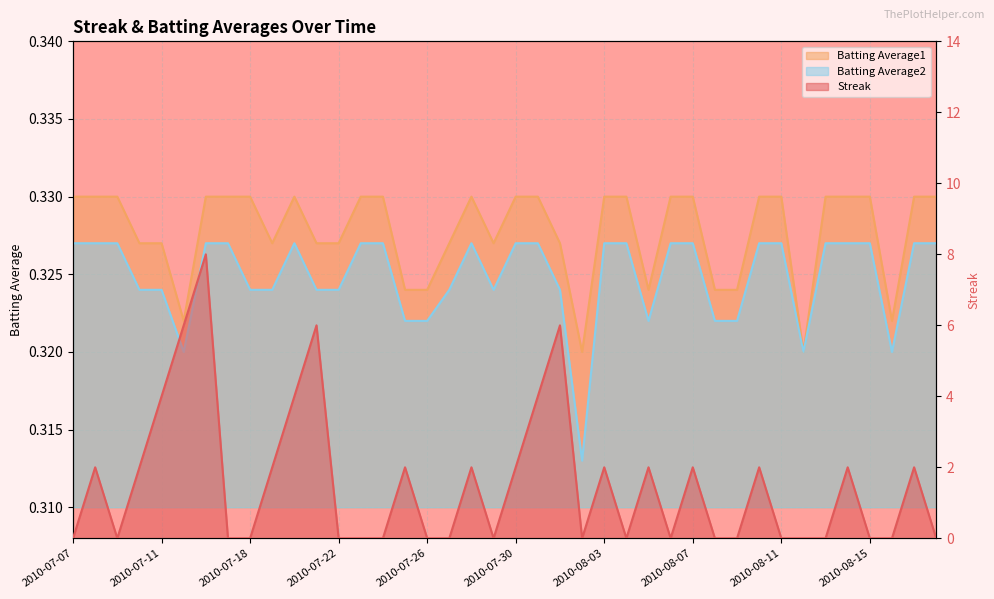

What position from the right is 2010-07-11?

36